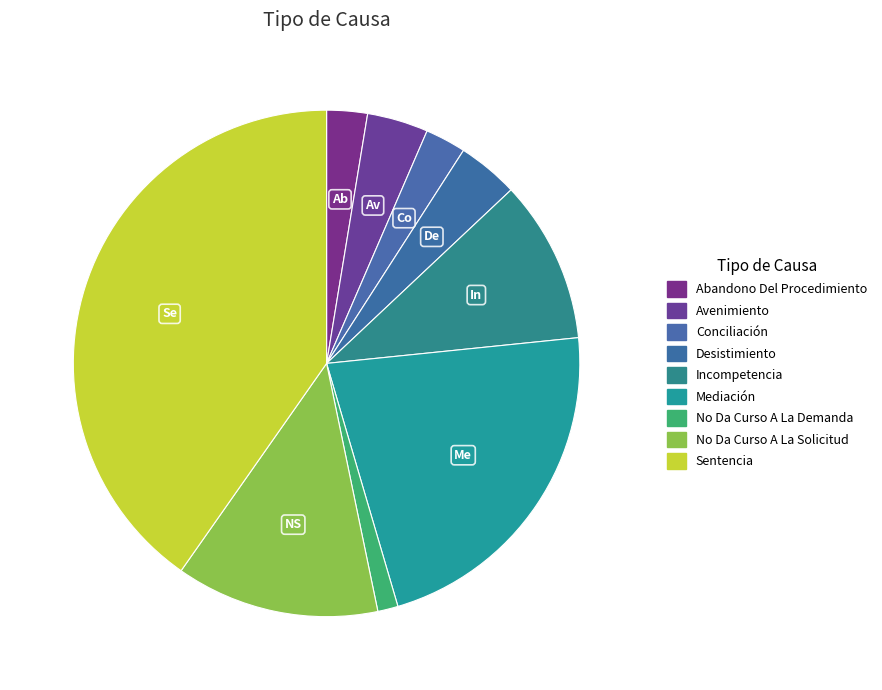

Which category has the smallest portion of the pie?

No Da Curso A La Demanda